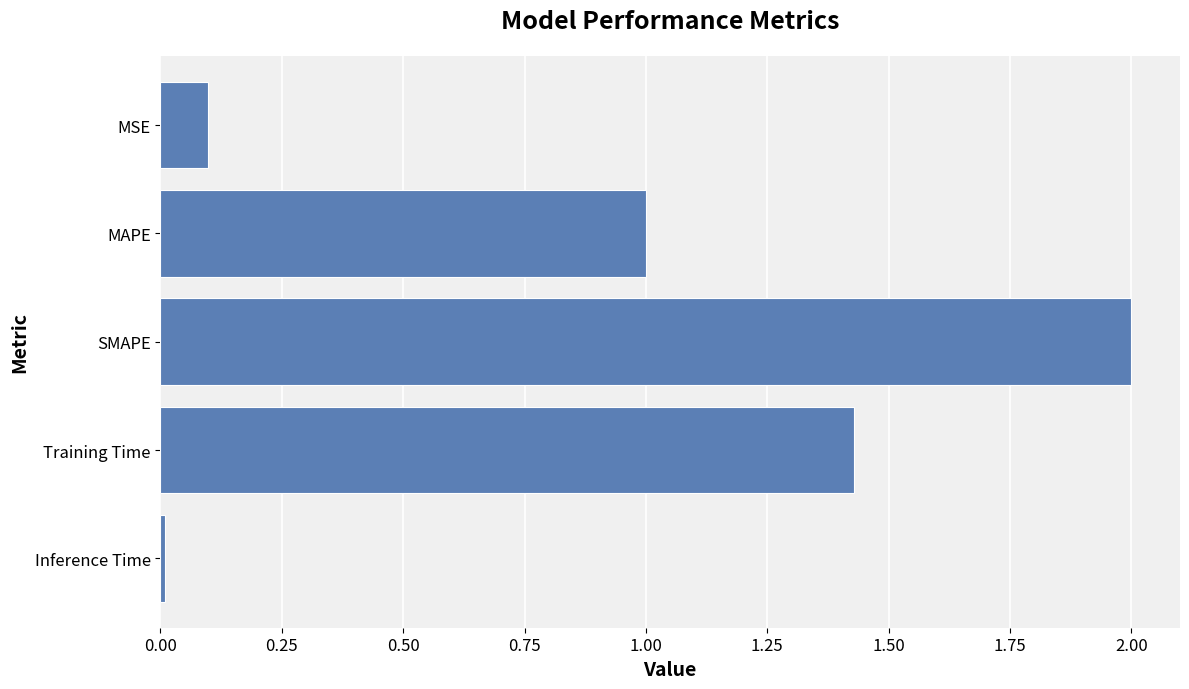

The chart shows a value of 0.0 at Inference Time. True or false?

True